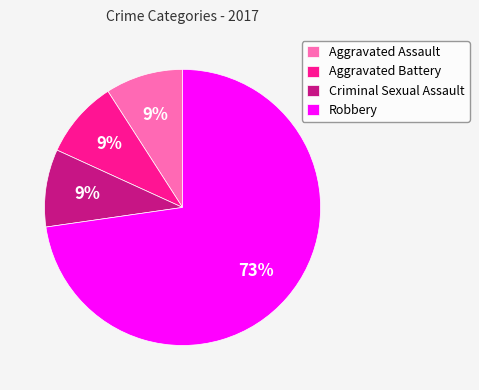

Combined, do Aggravated Battery and Criminal Sexual Assault account for over 50%?

No